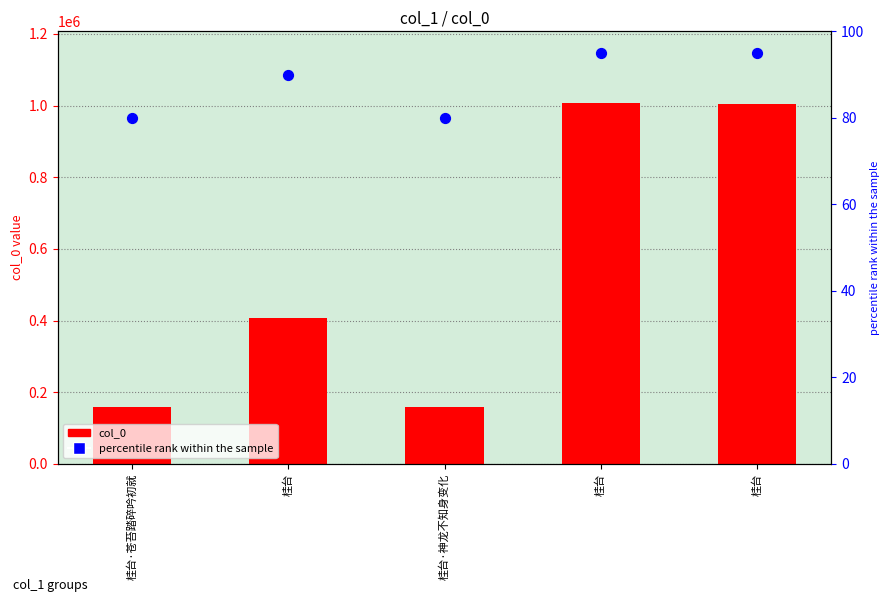

What are all the series names shown in the legend?

col_0, percentile rank within the sample